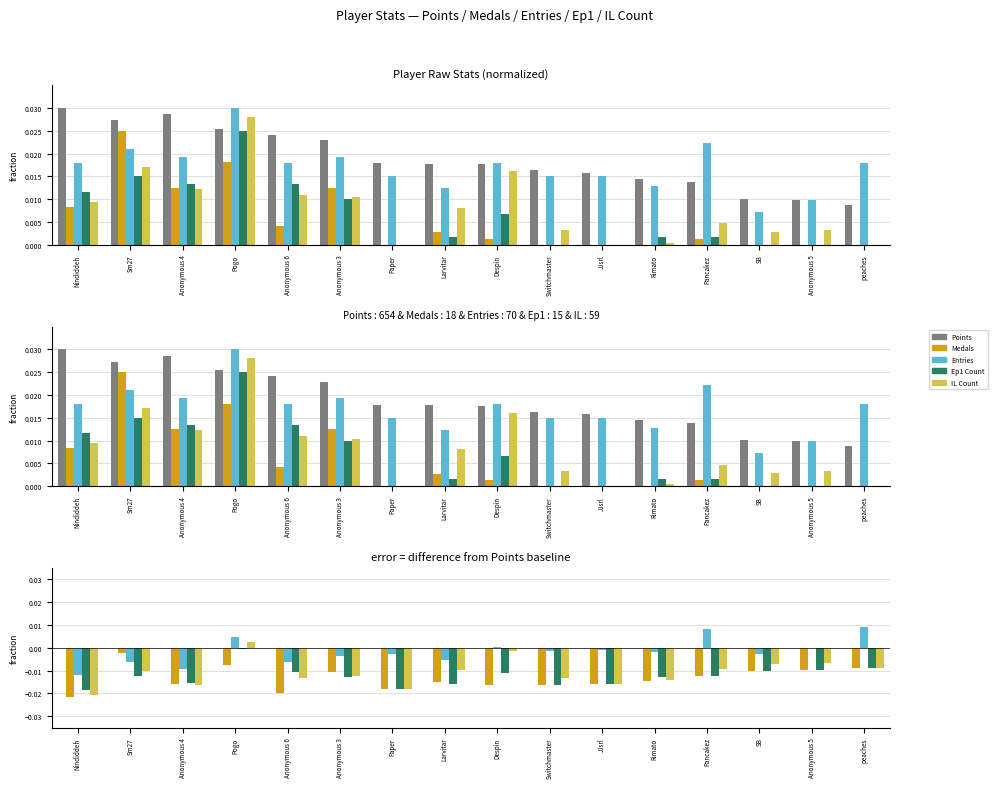

Which has a higher value, Rimato or Despin?

Rimato